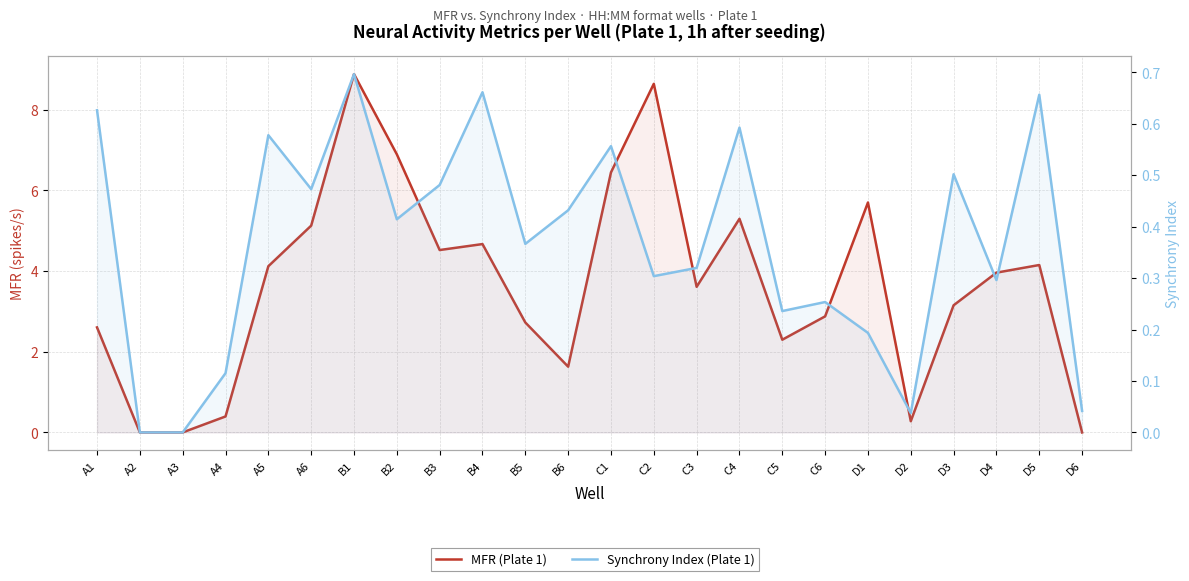

Which has a higher value, A1 or D1?

D1